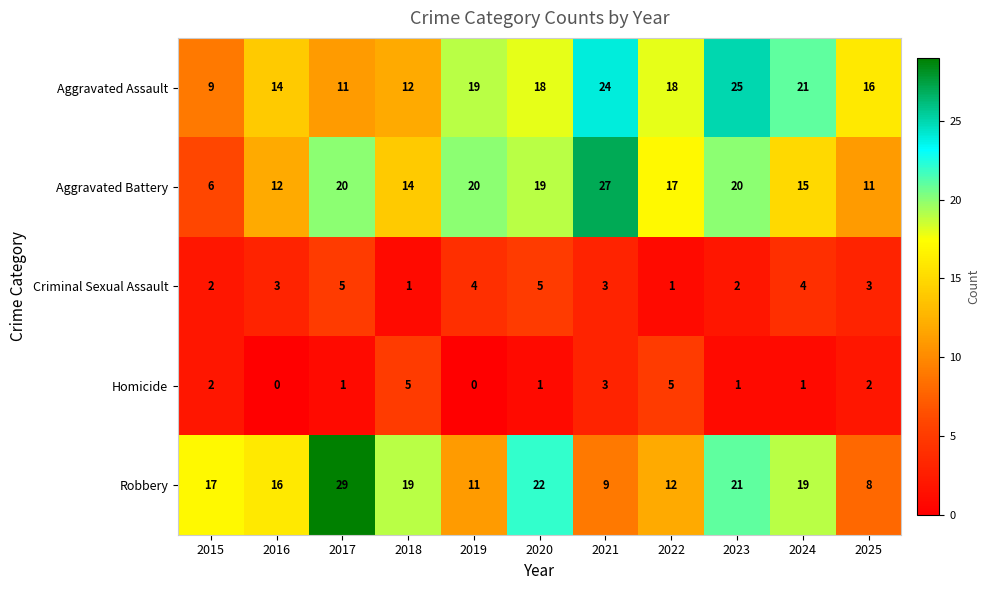

What is the maximum value shown in the chart?

29